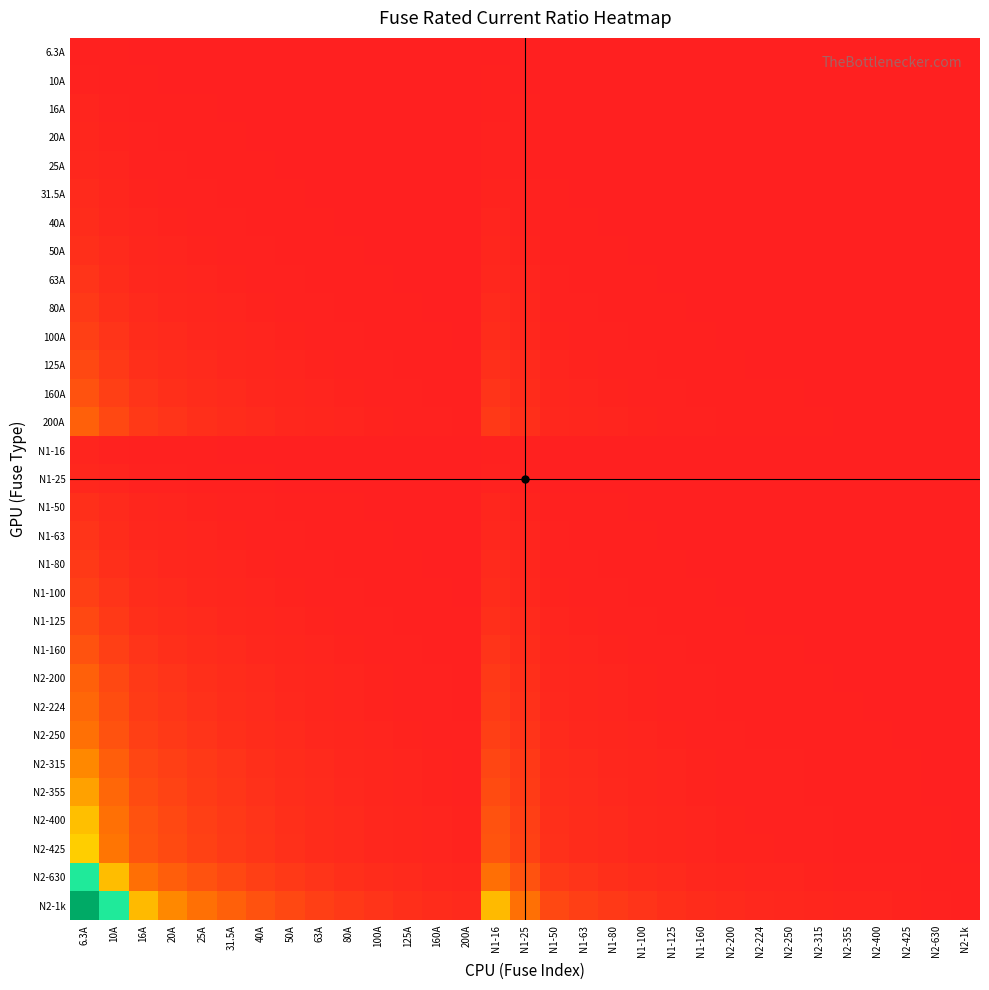

Reading left to right, transcribe all the data shown in this chart.

6.3A: 6.3A=1.0	10A=0.6	16A=0.4	20A=0.3	25A=0.3	31.5A=0.2	40A=0.2	50A=0.1	63A=0.1	80A=0.1	100A=0.1	125A=0.1	160A=0.0	200A=0.0	N1-16=0.4	N1-25=0.3	N1-50=0.1	N1-63=0.1	N1-80=0.1	N1-100=0.1	N1-125=0.1	N1-160=0.0	N2-200=0.0	N2-224=0.0	N2-250=0.0	N2-315=0.0	N2-355=0.0	N2-400=0.0	N2-425=0.0	N2-630=0.0	N2-1k=0.0
10A: 6.3A=1.6	10A=1.0	16A=0.6	20A=0.5	25A=0.4	31.5A=0.3	40A=0.2	50A=0.2	63A=0.2	80A=0.1	100A=0.1	125A=0.1	160A=0.1	200A=0.1	N1-16=0.6	N1-25=0.4	N1-50=0.2	N1-63=0.2	N1-80=0.1	N1-100=0.1	N1-125=0.1	N1-160=0.1	N2-200=0.1	N2-224=0.0	N2-250=0.0	N2-315=0.0	N2-355=0.0	N2-400=0.0	N2-425=0.0	N2-630=0.0	N2-1k=0.0
16A: 6.3A=2.5	10A=1.6	16A=1.0	20A=0.8	25A=0.6	31.5A=0.5	40A=0.4	50A=0.3	63A=0.3	80A=0.2	100A=0.2	125A=0.1	160A=0.1	200A=0.1	N1-16=1.0	N1-25=0.6	N1-50=0.3	N1-63=0.3	N1-80=0.2	N1-100=0.2	N1-125=0.1	N1-160=0.1	N2-200=0.1	N2-224=0.1	N2-250=0.1	N2-315=0.1	N2-355=0.0	N2-400=0.0	N2-425=0.0	N2-630=0.0	N2-1k=0.0
20A: 6.3A=3.2	10A=2.0	16A=1.2	20A=1.0	25A=0.8	31.5A=0.6	40A=0.5	50A=0.4	63A=0.3	80A=0.2	100A=0.2	125A=0.2	160A=0.1	200A=0.1	N1-16=1.2	N1-25=0.8	N1-50=0.4	N1-63=0.3	N1-80=0.2	N1-100=0.2	N1-125=0.2	N1-160=0.1	N2-200=0.1	N2-224=0.1	N2-250=0.1	N2-315=0.1	N2-355=0.1	N2-400=0.1	N2-425=0.0	N2-630=0.0	N2-1k=0.0
25A: 6.3A=4.0	10A=2.5	16A=1.6	20A=1.2	25A=1.0	31.5A=0.8	40A=0.6	50A=0.5	63A=0.4	80A=0.3	100A=0.2	125A=0.2	160A=0.2	200A=0.1	N1-16=1.6	N1-25=1.0	N1-50=0.5	N1-63=0.4	N1-80=0.3	N1-100=0.2	N1-125=0.2	N1-160=0.2	N2-200=0.1	N2-224=0.1	N2-250=0.1	N2-315=0.1	N2-355=0.1	N2-400=0.1	N2-425=0.1	N2-630=0.0	N2-1k=0.0
31.5A: 6.3A=5.0	10A=3.1	16A=2.0	20A=1.6	25A=1.3	31.5A=1.0	40A=0.8	50A=0.6	63A=0.5	80A=0.4	100A=0.3	125A=0.3	160A=0.2	200A=0.2	N1-16=2.0	N1-25=1.3	N1-50=0.6	N1-63=0.5	N1-80=0.4	N1-100=0.3	N1-125=0.3	N1-160=0.2	N2-200=0.2	N2-224=0.1	N2-250=0.1	N2-315=0.1	N2-355=0.1	N2-400=0.1	N2-425=0.1	N2-630=0.1	N2-1k=0.0
40A: 6.3A=6.3	10A=4.0	16A=2.5	20A=2.0	25A=1.6	31.5A=1.3	40A=1.0	50A=0.8	63A=0.6	80A=0.5	100A=0.4	125A=0.3	160A=0.2	200A=0.2	N1-16=2.5	N1-25=1.6	N1-50=0.8	N1-63=0.6	N1-80=0.5	N1-100=0.4	N1-125=0.3	N1-160=0.2	N2-200=0.2	N2-224=0.2	N2-250=0.2	N2-315=0.1	N2-355=0.1	N2-400=0.1	N2-425=0.1	N2-630=0.1	N2-1k=0.0
50A: 6.3A=7.9	10A=5.0	16A=3.1	20A=2.5	25A=2.0	31.5A=1.6	40A=1.2	50A=1.0	63A=0.8	80A=0.6	100A=0.5	125A=0.4	160A=0.3	200A=0.2	N1-16=3.1	N1-25=2.0	N1-50=1.0	N1-63=0.8	N1-80=0.6	N1-100=0.5	N1-125=0.4	N1-160=0.3	N2-200=0.2	N2-224=0.2	N2-250=0.2	N2-315=0.2	N2-355=0.1	N2-400=0.1	N2-425=0.1	N2-630=0.1	N2-1k=0.1
63A: 6.3A=10.0	10A=6.3	16A=3.9	20A=3.1	25A=2.5	31.5A=2.0	40A=1.6	50A=1.3	63A=1.0	80A=0.8	100A=0.6	125A=0.5	160A=0.4	200A=0.3	N1-16=3.9	N1-25=2.5	N1-50=1.3	N1-63=1.0	N1-80=0.8	N1-100=0.6	N1-125=0.5	N1-160=0.4	N2-200=0.3	N2-224=0.3	N2-250=0.3	N2-315=0.2	N2-355=0.2	N2-400=0.2	N2-425=0.1	N2-630=0.1	N2-1k=0.1
80A: 6.3A=12.7	10A=8.0	16A=5.0	20A=4.0	25A=3.2	31.5A=2.5	40A=2.0	50A=1.6	63A=1.3	80A=1.0	100A=0.8	125A=0.6	160A=0.5	200A=0.4	N1-16=5.0	N1-25=3.2	N1-50=1.6	N1-63=1.3	N1-80=1.0	N1-100=0.8	N1-125=0.6	N1-160=0.5	N2-200=0.4	N2-224=0.4	N2-250=0.3	N2-315=0.3	N2-355=0.2	N2-400=0.2	N2-425=0.2	N2-630=0.1	N2-1k=0.1
100A: 6.3A=15.9	10A=10.0	16A=6.2	20A=5.0	25A=4.0	31.5A=3.2	40A=2.5	50A=2.0	63A=1.6	80A=1.2	100A=1.0	125A=0.8	160A=0.6	200A=0.5	N1-16=6.2	N1-25=4.0	N1-50=2.0	N1-63=1.6	N1-80=1.2	N1-100=1.0	N1-125=0.8	N1-160=0.6	N2-200=0.5	N2-224=0.4	N2-250=0.4	N2-315=0.3	N2-355=0.3	N2-400=0.2	N2-425=0.2	N2-630=0.2	N2-1k=0.1
125A: 6.3A=19.8	10A=12.5	16A=7.8	20A=6.2	25A=5.0	31.5A=4.0	40A=3.1	50A=2.5	63A=2.0	80A=1.6	100A=1.2	125A=1.0	160A=0.8	200A=0.6	N1-16=7.8	N1-25=5.0	N1-50=2.5	N1-63=2.0	N1-80=1.6	N1-100=1.2	N1-125=1.0	N1-160=0.8	N2-200=0.6	N2-224=0.6	N2-250=0.5	N2-315=0.4	N2-355=0.4	N2-400=0.3	N2-425=0.3	N2-630=0.2	N2-1k=0.1
160A: 6.3A=25.4	10A=16.0	16A=10.0	20A=8.0	25A=6.4	31.5A=5.1	40A=4.0	50A=3.2	63A=2.5	80A=2.0	100A=1.6	125A=1.3	160A=1.0	200A=0.8	N1-16=10.0	N1-25=6.4	N1-50=3.2	N1-63=2.5	N1-80=2.0	N1-100=1.6	N1-125=1.3	N1-160=1.0	N2-200=0.8	N2-224=0.7	N2-250=0.6	N2-315=0.5	N2-355=0.5	N2-400=0.4	N2-425=0.4	N2-630=0.3	N2-1k=0.2
200A: 6.3A=31.7	10A=20.0	16A=12.5	20A=10.0	25A=8.0	31.5A=6.3	40A=5.0	50A=4.0	63A=3.2	80A=2.5	100A=2.0	125A=1.6	160A=1.2	200A=1.0	N1-16=12.5	N1-25=8.0	N1-50=4.0	N1-63=3.2	N1-80=2.5	N1-100=2.0	N1-125=1.6	N1-160=1.2	N2-200=1.0	N2-224=0.9	N2-250=0.8	N2-315=0.6	N2-355=0.6	N2-400=0.5	N2-425=0.5	N2-630=0.3	N2-1k=0.2
N1-16: 6.3A=2.5	10A=1.6	16A=1.0	20A=0.8	25A=0.6	31.5A=0.5	40A=0.4	50A=0.3	63A=0.3	80A=0.2	100A=0.2	125A=0.1	160A=0.1	200A=0.1	N1-16=1.0	N1-25=0.6	N1-50=0.3	N1-63=0.3	N1-80=0.2	N1-100=0.2	N1-125=0.1	N1-160=0.1	N2-200=0.1	N2-224=0.1	N2-250=0.1	N2-315=0.1	N2-355=0.0	N2-400=0.0	N2-425=0.0	N2-630=0.0	N2-1k=0.0
N1-25: 6.3A=4.0	10A=2.5	16A=1.6	20A=1.2	25A=1.0	31.5A=0.8	40A=0.6	50A=0.5	63A=0.4	80A=0.3	100A=0.2	125A=0.2	160A=0.2	200A=0.1	N1-16=1.6	N1-25=1.0	N1-50=0.5	N1-63=0.4	N1-80=0.3	N1-100=0.2	N1-125=0.2	N1-160=0.2	N2-200=0.1	N2-224=0.1	N2-250=0.1	N2-315=0.1	N2-355=0.1	N2-400=0.1	N2-425=0.1	N2-630=0.0	N2-1k=0.0
N1-50: 6.3A=7.9	10A=5.0	16A=3.1	20A=2.5	25A=2.0	31.5A=1.6	40A=1.2	50A=1.0	63A=0.8	80A=0.6	100A=0.5	125A=0.4	160A=0.3	200A=0.2	N1-16=3.1	N1-25=2.0	N1-50=1.0	N1-63=0.8	N1-80=0.6	N1-100=0.5	N1-125=0.4	N1-160=0.3	N2-200=0.2	N2-224=0.2	N2-250=0.2	N2-315=0.2	N2-355=0.1	N2-400=0.1	N2-425=0.1	N2-630=0.1	N2-1k=0.1
N1-63: 6.3A=10.0	10A=6.3	16A=3.9	20A=3.1	25A=2.5	31.5A=2.0	40A=1.6	50A=1.3	63A=1.0	80A=0.8	100A=0.6	125A=0.5	160A=0.4	200A=0.3	N1-16=3.9	N1-25=2.5	N1-50=1.3	N1-63=1.0	N1-80=0.8	N1-100=0.6	N1-125=0.5	N1-160=0.4	N2-200=0.3	N2-224=0.3	N2-250=0.3	N2-315=0.2	N2-355=0.2	N2-400=0.2	N2-425=0.1	N2-630=0.1	N2-1k=0.1
N1-80: 6.3A=12.7	10A=8.0	16A=5.0	20A=4.0	25A=3.2	31.5A=2.5	40A=2.0	50A=1.6	63A=1.3	80A=1.0	100A=0.8	125A=0.6	160A=0.5	200A=0.4	N1-16=5.0	N1-25=3.2	N1-50=1.6	N1-63=1.3	N1-80=1.0	N1-100=0.8	N1-125=0.6	N1-160=0.5	N2-200=0.4	N2-224=0.4	N2-250=0.3	N2-315=0.3	N2-355=0.2	N2-400=0.2	N2-425=0.2	N2-630=0.1	N2-1k=0.1
N1-100: 6.3A=15.9	10A=10.0	16A=6.2	20A=5.0	25A=4.0	31.5A=3.2	40A=2.5	50A=2.0	63A=1.6	80A=1.2	100A=1.0	125A=0.8	160A=0.6	200A=0.5	N1-16=6.2	N1-25=4.0	N1-50=2.0	N1-63=1.6	N1-80=1.2	N1-100=1.0	N1-125=0.8	N1-160=0.6	N2-200=0.5	N2-224=0.4	N2-250=0.4	N2-315=0.3	N2-355=0.3	N2-400=0.2	N2-425=0.2	N2-630=0.2	N2-1k=0.1
N1-125: 6.3A=19.8	10A=12.5	16A=7.8	20A=6.2	25A=5.0	31.5A=4.0	40A=3.1	50A=2.5	63A=2.0	80A=1.6	100A=1.2	125A=1.0	160A=0.8	200A=0.6	N1-16=7.8	N1-25=5.0	N1-50=2.5	N1-63=2.0	N1-80=1.6	N1-100=1.2	N1-125=1.0	N1-160=0.8	N2-200=0.6	N2-224=0.6	N2-250=0.5	N2-315=0.4	N2-355=0.4	N2-400=0.3	N2-425=0.3	N2-630=0.2	N2-1k=0.1
N1-160: 6.3A=25.4	10A=16.0	16A=10.0	20A=8.0	25A=6.4	31.5A=5.1	40A=4.0	50A=3.2	63A=2.5	80A=2.0	100A=1.6	125A=1.3	160A=1.0	200A=0.8	N1-16=10.0	N1-25=6.4	N1-50=3.2	N1-63=2.5	N1-80=2.0	N1-100=1.6	N1-125=1.3	N1-160=1.0	N2-200=0.8	N2-224=0.7	N2-250=0.6	N2-315=0.5	N2-355=0.5	N2-400=0.4	N2-425=0.4	N2-630=0.3	N2-1k=0.2
N2-200: 6.3A=31.7	10A=20.0	16A=12.5	20A=10.0	25A=8.0	31.5A=6.3	40A=5.0	50A=4.0	63A=3.2	80A=2.5	100A=2.0	125A=1.6	160A=1.2	200A=1.0	N1-16=12.5	N1-25=8.0	N1-50=4.0	N1-63=3.2	N1-80=2.5	N1-100=2.0	N1-125=1.6	N1-160=1.2	N2-200=1.0	N2-224=0.9	N2-250=0.8	N2-315=0.6	N2-355=0.6	N2-400=0.5	N2-425=0.5	N2-630=0.3	N2-1k=0.2
N2-224: 6.3A=35.6	10A=22.4	16A=14.0	20A=11.2	25A=9.0	31.5A=7.1	40A=5.6	50A=4.5	63A=3.6	80A=2.8	100A=2.2	125A=1.8	160A=1.4	200A=1.1	N1-16=14.0	N1-25=9.0	N1-50=4.5	N1-63=3.6	N1-80=2.8	N1-100=2.2	N1-125=1.8	N1-160=1.4	N2-200=1.1	N2-224=1.0	N2-250=0.9	N2-315=0.7	N2-355=0.6	N2-400=0.6	N2-425=0.5	N2-630=0.4	N2-1k=0.2
N2-250: 6.3A=39.7	10A=25.0	16A=15.6	20A=12.5	25A=10.0	31.5A=7.9	40A=6.2	50A=5.0	63A=4.0	80A=3.1	100A=2.5	125A=2.0	160A=1.6	200A=1.2	N1-16=15.6	N1-25=10.0	N1-50=5.0	N1-63=4.0	N1-80=3.1	N1-100=2.5	N1-125=2.0	N1-160=1.6	N2-200=1.2	N2-224=1.1	N2-250=1.0	N2-315=0.8	N2-355=0.7	N2-400=0.6	N2-425=0.6	N2-630=0.4	N2-1k=0.2
N2-315: 6.3A=50.0	10A=31.5	16A=19.7	20A=15.8	25A=12.6	31.5A=10.0	40A=7.9	50A=6.3	63A=5.0	80A=3.9	100A=3.1	125A=2.5	160A=2.0	200A=1.6	N1-16=19.7	N1-25=12.6	N1-50=6.3	N1-63=5.0	N1-80=3.9	N1-100=3.1	N1-125=2.5	N1-160=2.0	N2-200=1.6	N2-224=1.4	N2-250=1.3	N2-315=1.0	N2-355=0.9	N2-400=0.8	N2-425=0.7	N2-630=0.5	N2-1k=0.3
N2-355: 6.3A=56.3	10A=35.5	16A=22.2	20A=17.8	25A=14.2	31.5A=11.3	40A=8.9	50A=7.1	63A=5.6	80A=4.4	100A=3.5	125A=2.8	160A=2.2	200A=1.8	N1-16=22.2	N1-25=14.2	N1-50=7.1	N1-63=5.6	N1-80=4.4	N1-100=3.5	N1-125=2.8	N1-160=2.2	N2-200=1.8	N2-224=1.6	N2-250=1.4	N2-315=1.1	N2-355=1.0	N2-400=0.9	N2-425=0.8	N2-630=0.6	N2-1k=0.4
N2-400: 6.3A=63.5	10A=40.0	16A=25.0	20A=20.0	25A=16.0	31.5A=12.7	40A=10.0	50A=8.0	63A=6.3	80A=5.0	100A=4.0	125A=3.2	160A=2.5	200A=2.0	N1-16=25.0	N1-25=16.0	N1-50=8.0	N1-63=6.3	N1-80=5.0	N1-100=4.0	N1-125=3.2	N1-160=2.5	N2-200=2.0	N2-224=1.8	N2-250=1.6	N2-315=1.3	N2-355=1.1	N2-400=1.0	N2-425=0.9	N2-630=0.6	N2-1k=0.4
N2-425: 6.3A=67.5	10A=42.5	16A=26.6	20A=21.2	25A=17.0	31.5A=13.5	40A=10.6	50A=8.5	63A=6.7	80A=5.3	100A=4.2	125A=3.4	160A=2.7	200A=2.1	N1-16=26.6	N1-25=17.0	N1-50=8.5	N1-63=6.7	N1-80=5.3	N1-100=4.2	N1-125=3.4	N1-160=2.7	N2-200=2.1	N2-224=1.9	N2-250=1.7	N2-315=1.3	N2-355=1.2	N2-400=1.1	N2-425=1.0	N2-630=0.7	N2-1k=0.4
N2-630: 6.3A=100.0	10A=63.0	16A=39.4	20A=31.5	25A=25.2	31.5A=20.0	40A=15.8	50A=12.6	63A=10.0	80A=7.9	100A=6.3	125A=5.0	160A=3.9	200A=3.1	N1-16=39.4	N1-25=25.2	N1-50=12.6	N1-63=10.0	N1-80=7.9	N1-100=6.3	N1-125=5.0	N1-160=3.9	N2-200=3.1	N2-224=2.8	N2-250=2.5	N2-315=2.0	N2-355=1.8	N2-400=1.6	N2-425=1.5	N2-630=1.0	N2-1k=0.6
N2-1k: 6.3A=158.7	10A=100.0	16A=62.5	20A=50.0	25A=40.0	31.5A=31.7	40A=25.0	50A=20.0	63A=15.9	80A=12.5	100A=10.0	125A=8.0	160A=6.2	200A=5.0	N1-16=62.5	N1-25=40.0	N1-50=20.0	N1-63=15.9	N1-80=12.5	N1-100=10.0	N1-125=8.0	N1-160=6.2	N2-200=5.0	N2-224=4.5	N2-250=4.0	N2-315=3.2	N2-355=2.8	N2-400=2.5	N2-425=2.4	N2-630=1.6	N2-1k=1.0